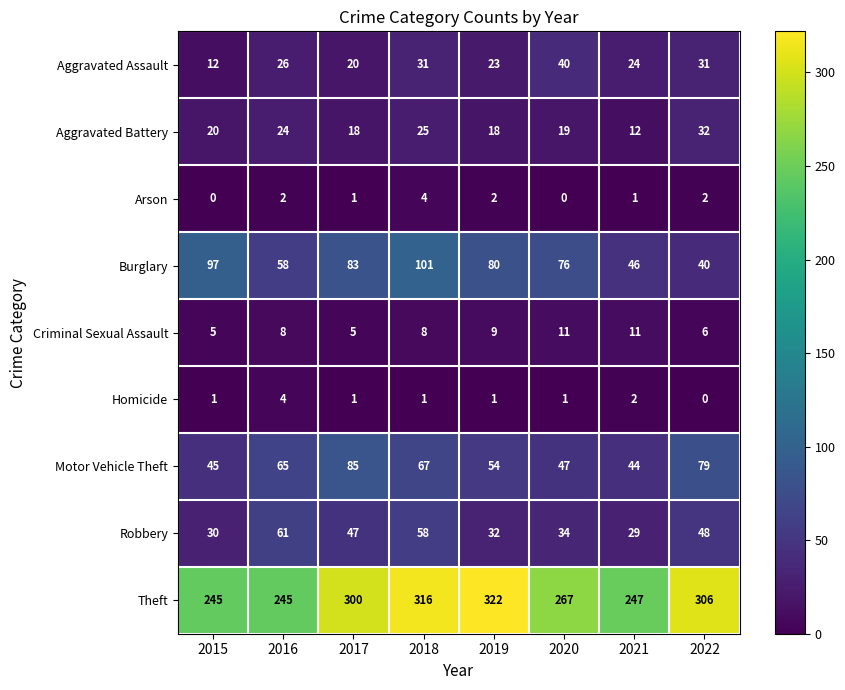

What is the difference between the maximum and minimum values in the Homicide series?

4